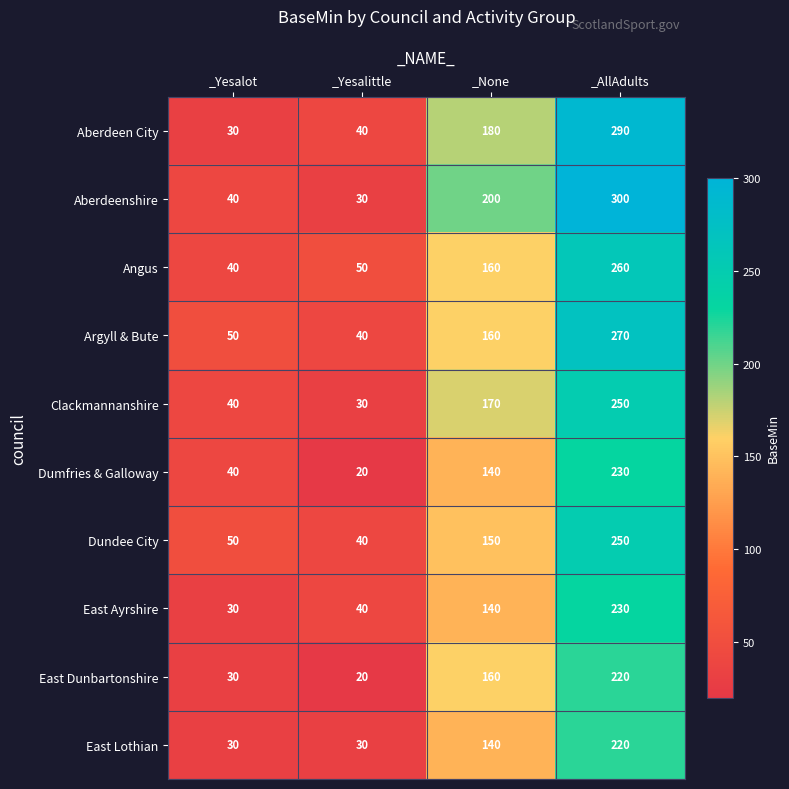

Count the number of data series in this chart.

10